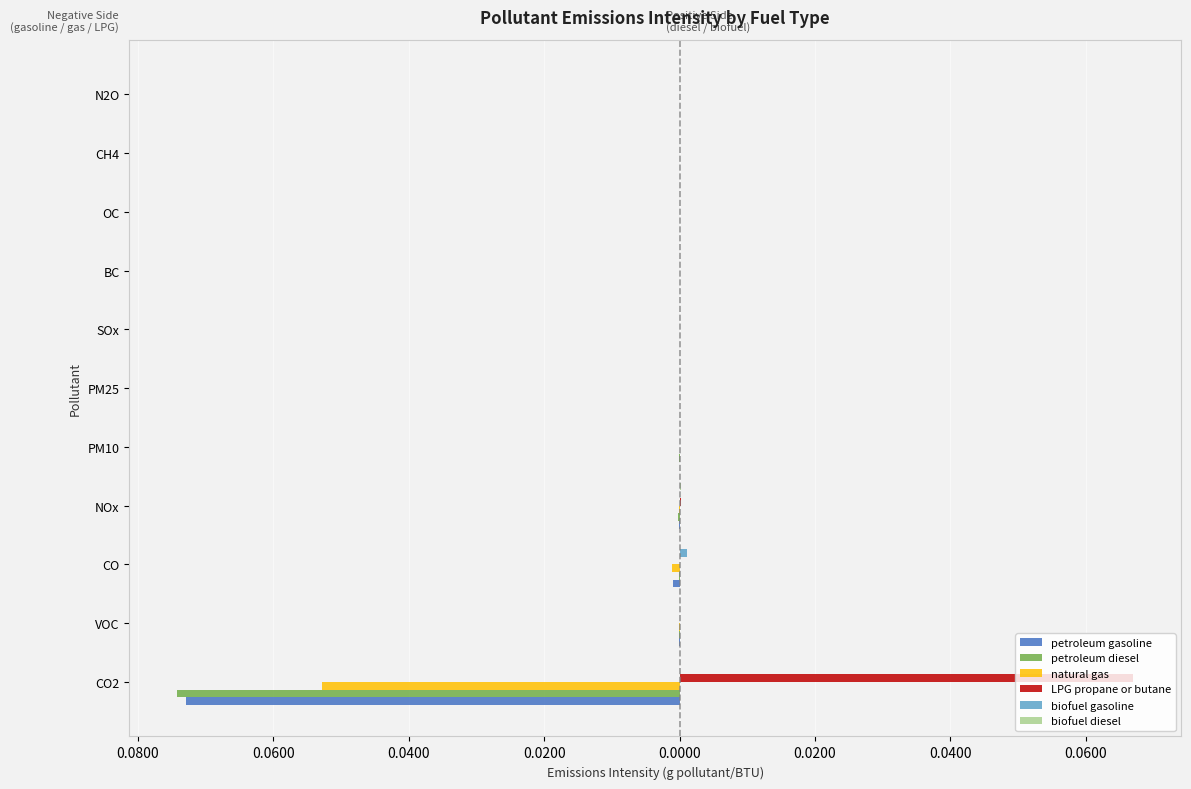

How many bars are there in total?

66